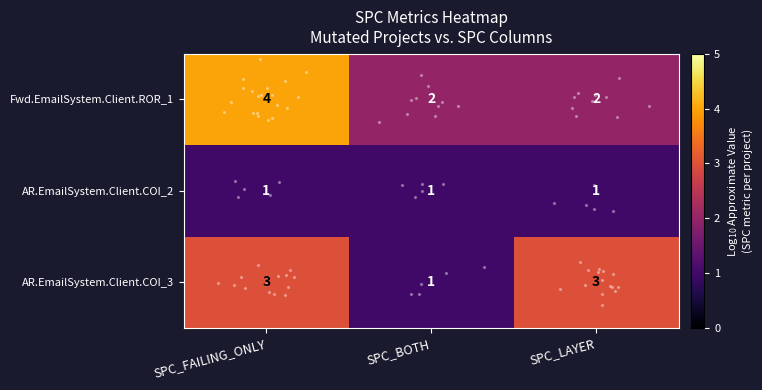

What is the spread (max minus min) of values at SPC_FAILING_ONLY?

3